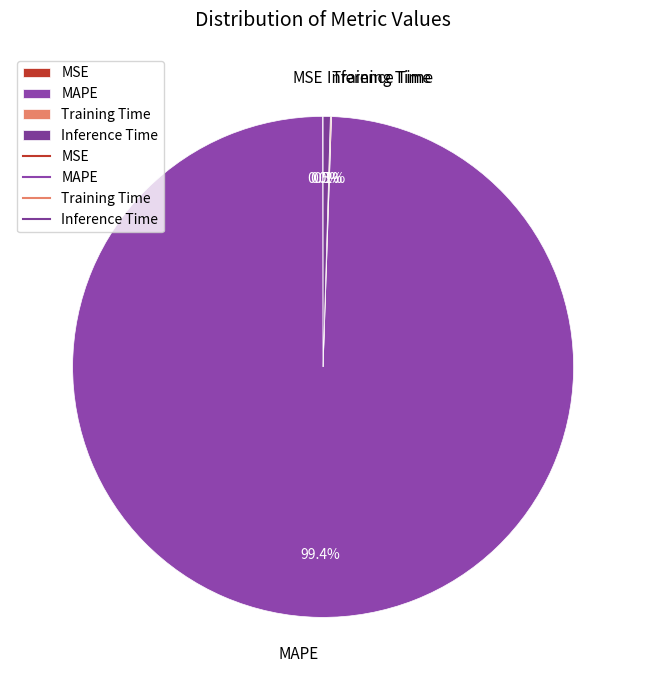

Is the sum of MAPE and Inference Time greater than half?

Yes